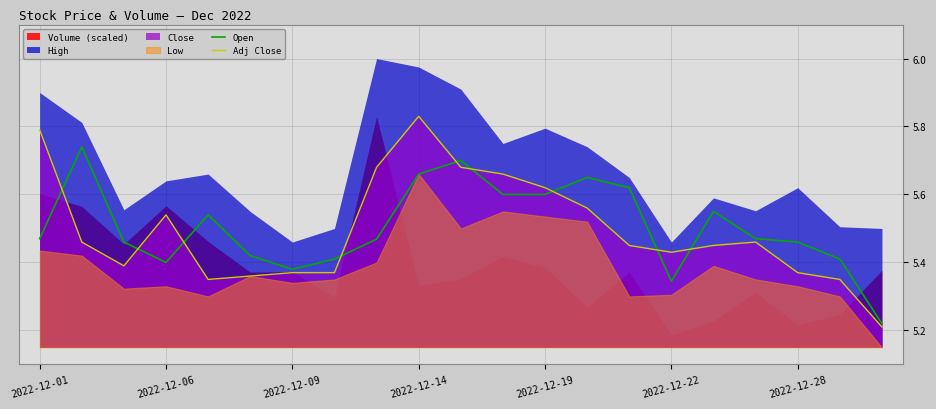

True or false: Adj Close and Open intersect in this chart.

True